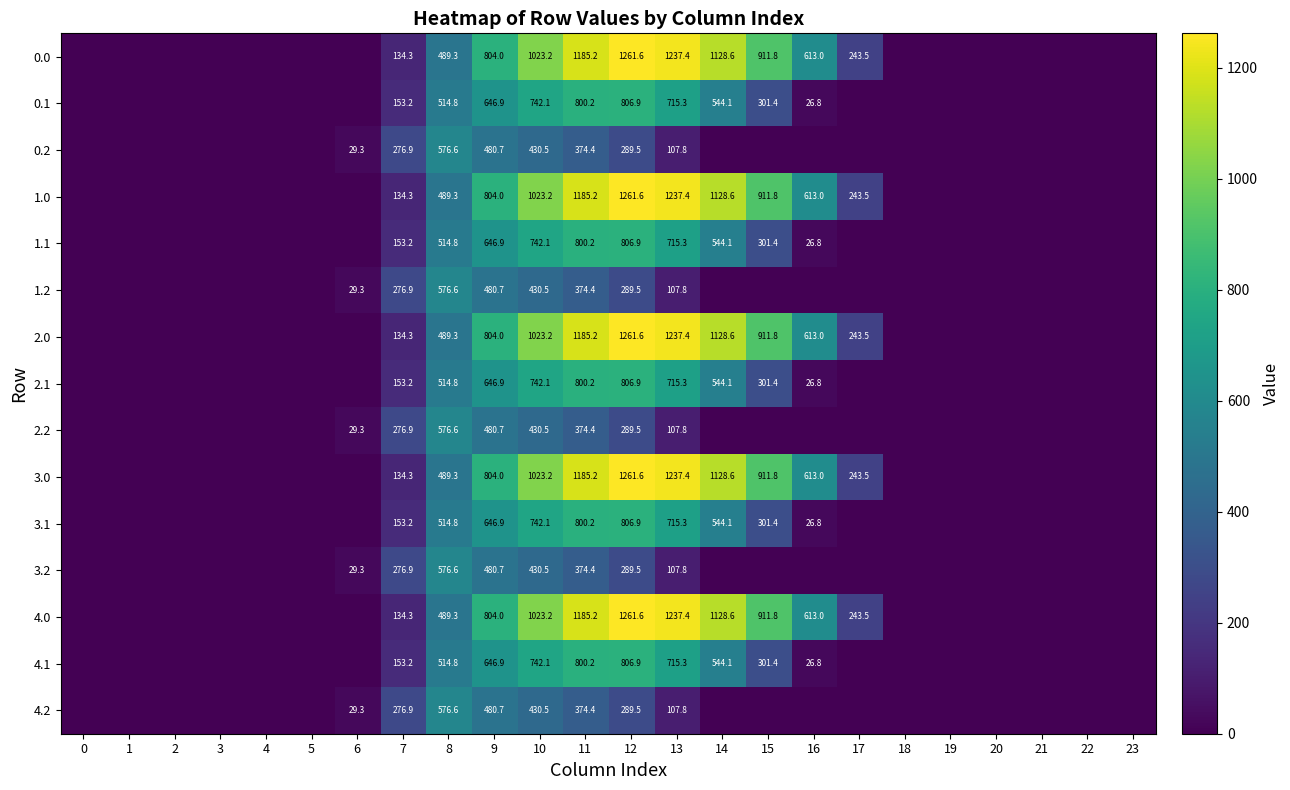

The 0.0 series shows 134.3 at 7. True or false?

True